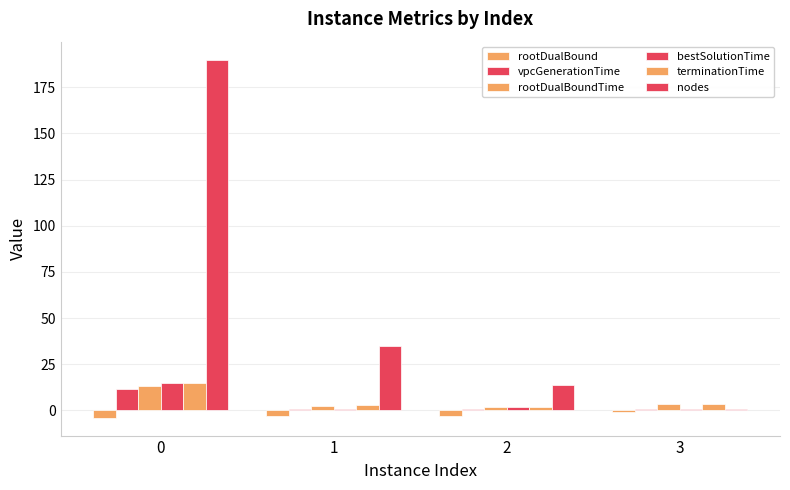

What is the maximum value for vpcGenerationTime?

11.7